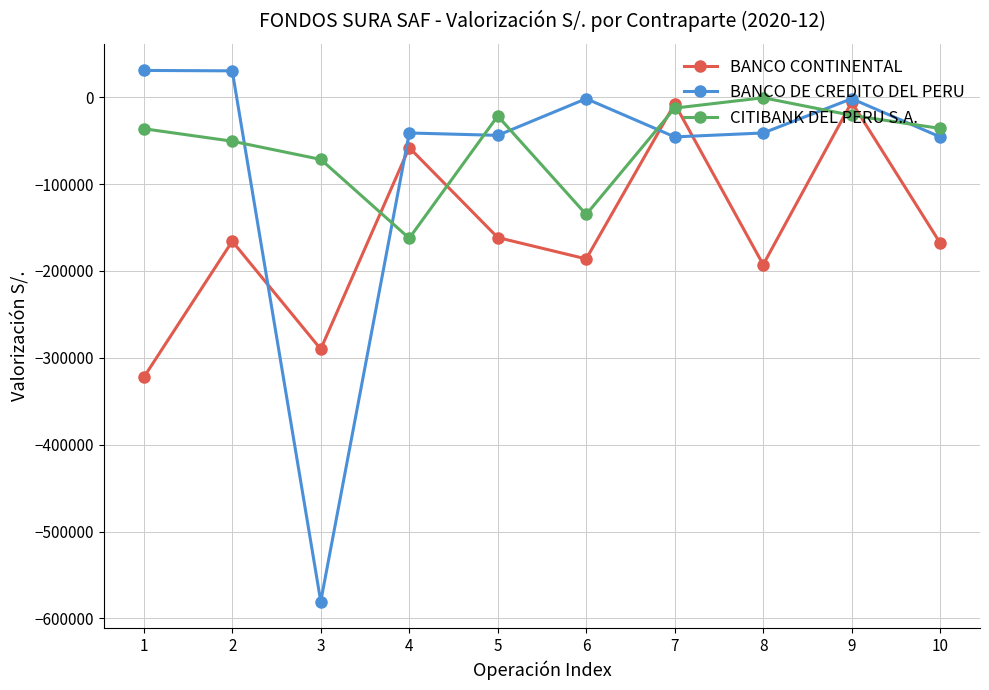

After their last crossing, which series has the higher values: CITIBANK DEL PERU S.A. or BANCO CONTINENTAL?

CITIBANK DEL PERU S.A.